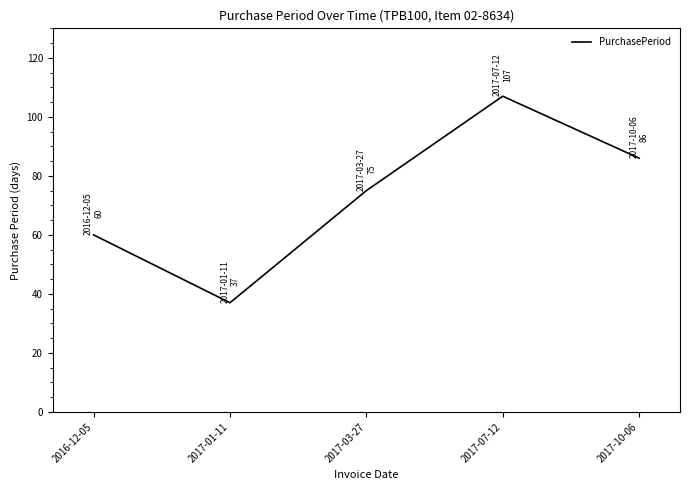

What is the greatest value displayed?

107